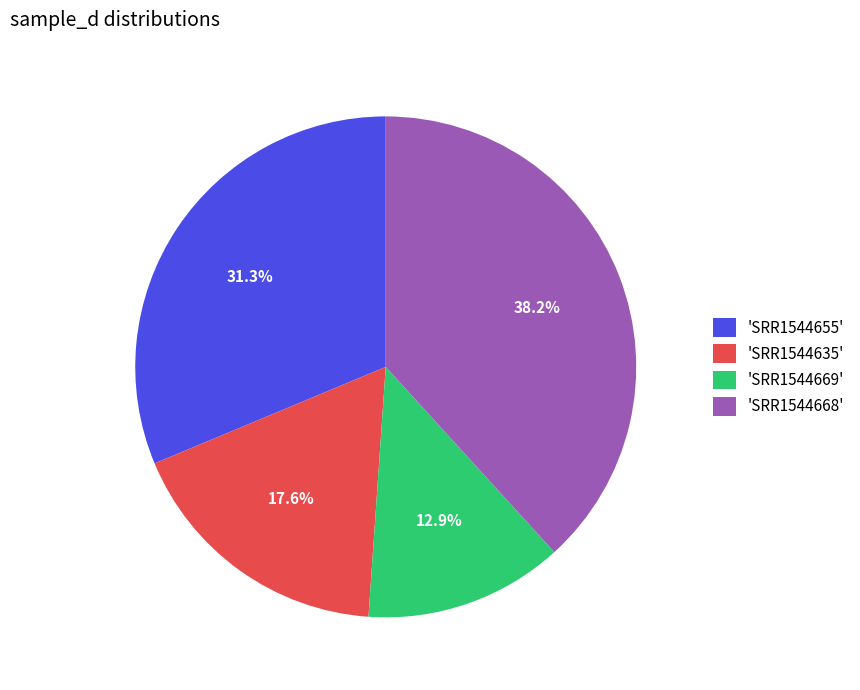

Is the sum of 'SRR1544668' and 'SRR1544655' greater than half?

Yes